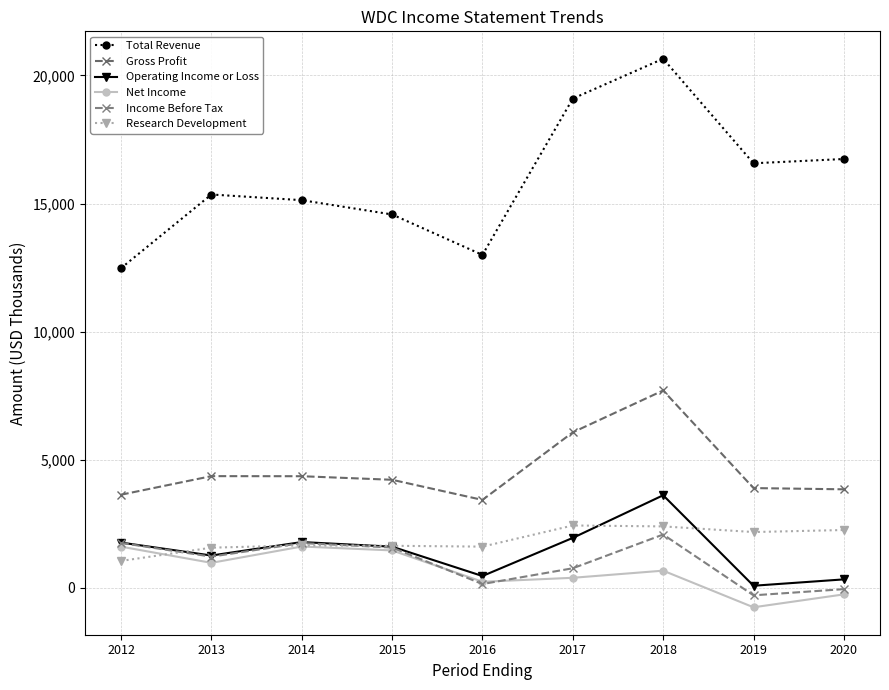

Rank the categories by Total Revenue value from highest to lowest.

2018, 2017, 2020, 2019, 2013, 2014, 2015, 2016, 2012